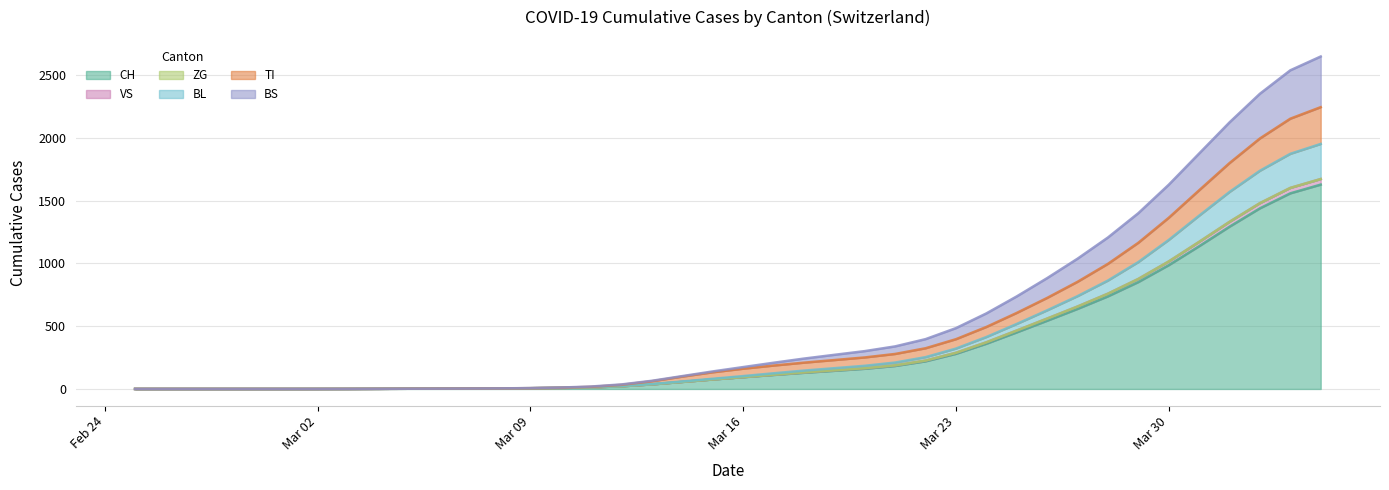

What is the maximum value for CH?

1628.1